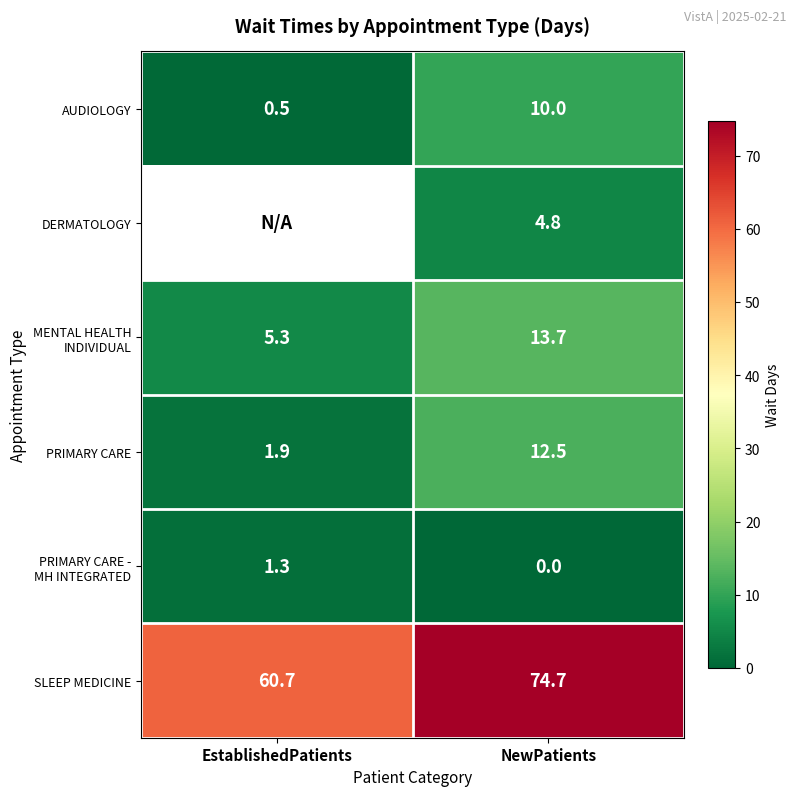

At which category does the chart reach its peak across all series?

NewPatients